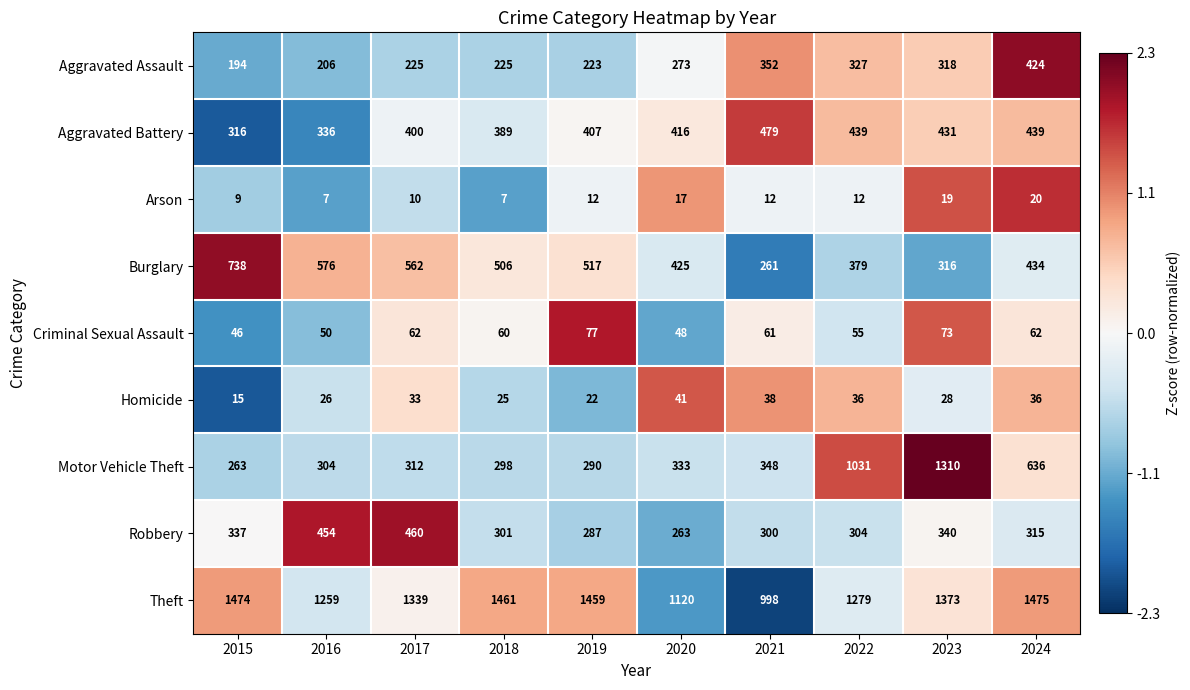

What is the approximate value of Criminal Sexual Assault at 2017, to the nearest 10?

60